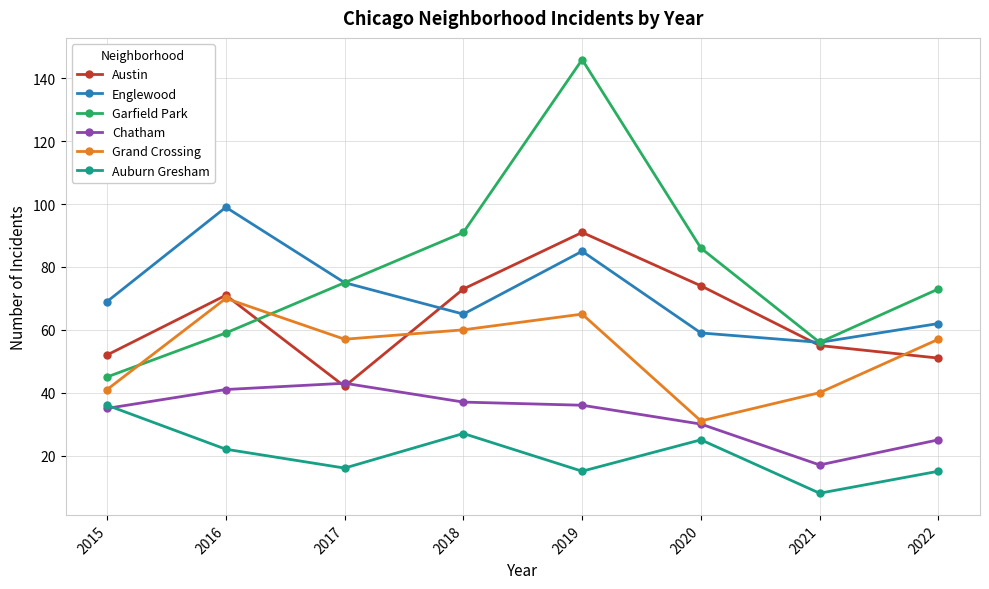

What is the sum of all Garfield Park values?

631